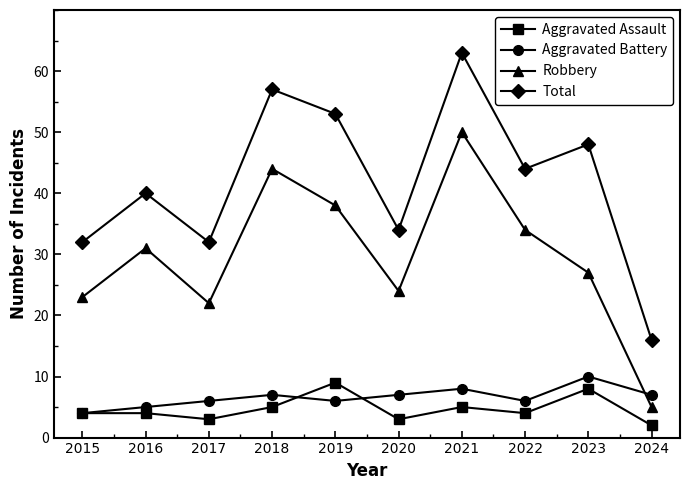

Which category has the lowest value in the Aggravated Battery series?

2015